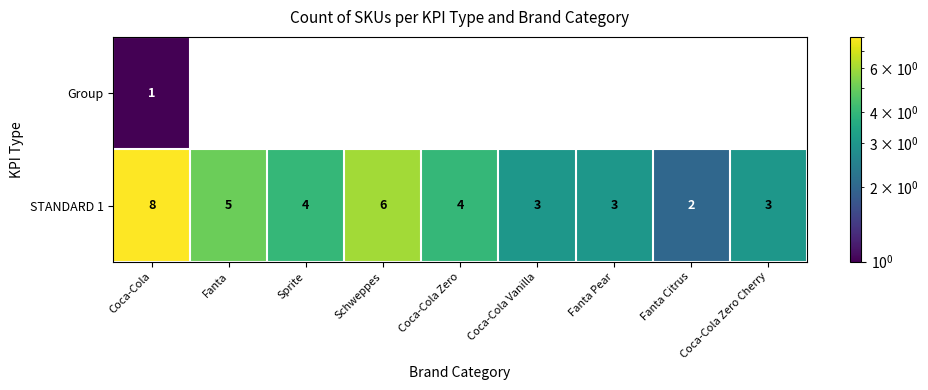

What is the maximum value for STANDARD 1?

8